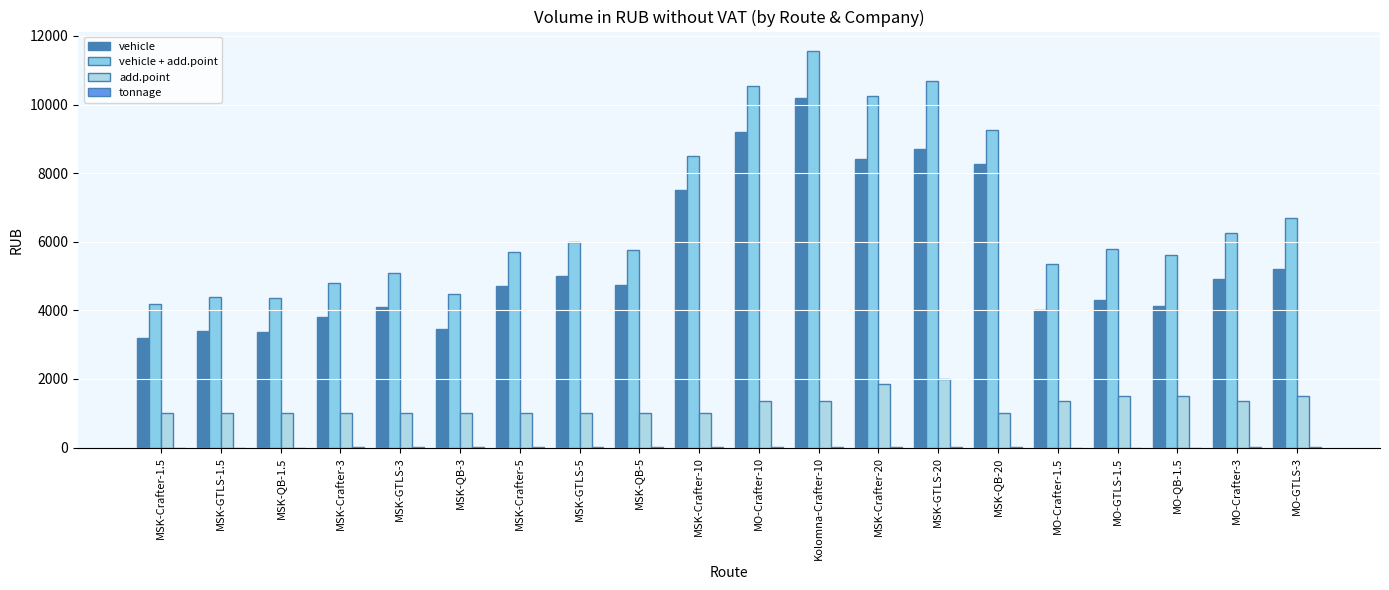

Count the number of categories in the chart.

20